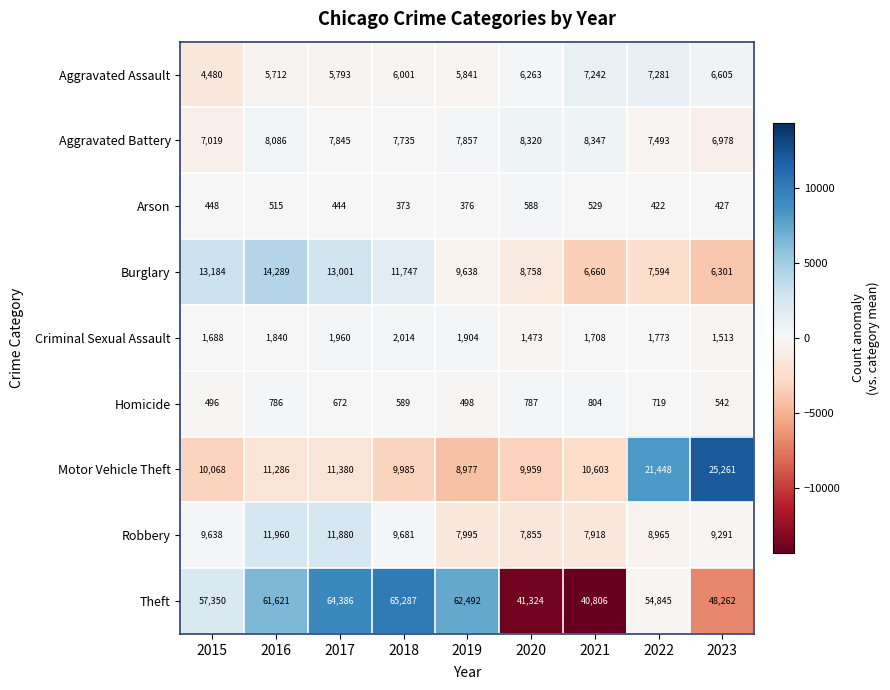

Where is Homicide nearest to the value 650?

2017